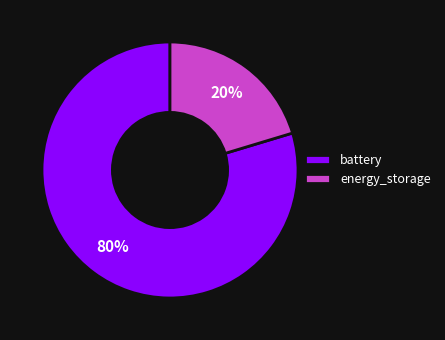

Which category has the smallest portion of the pie?

energy_storage